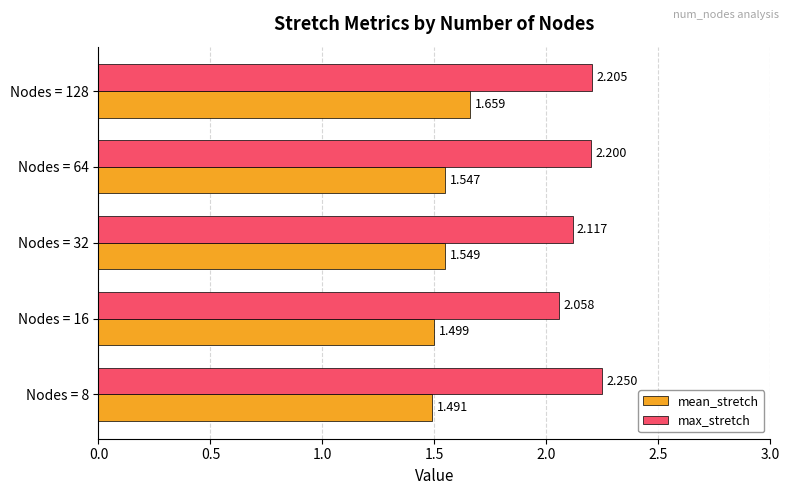

Which series has the largest range (max minus min)?

max_stretch